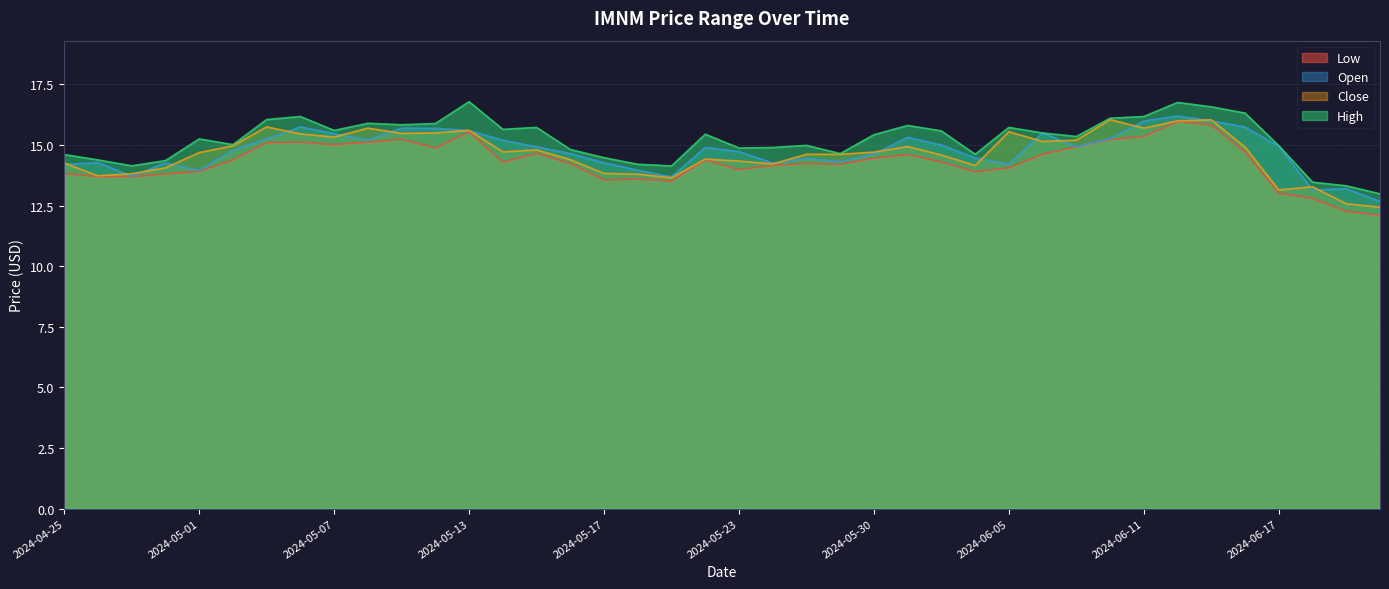

Does the chart display data point markers on the line(s)?

No